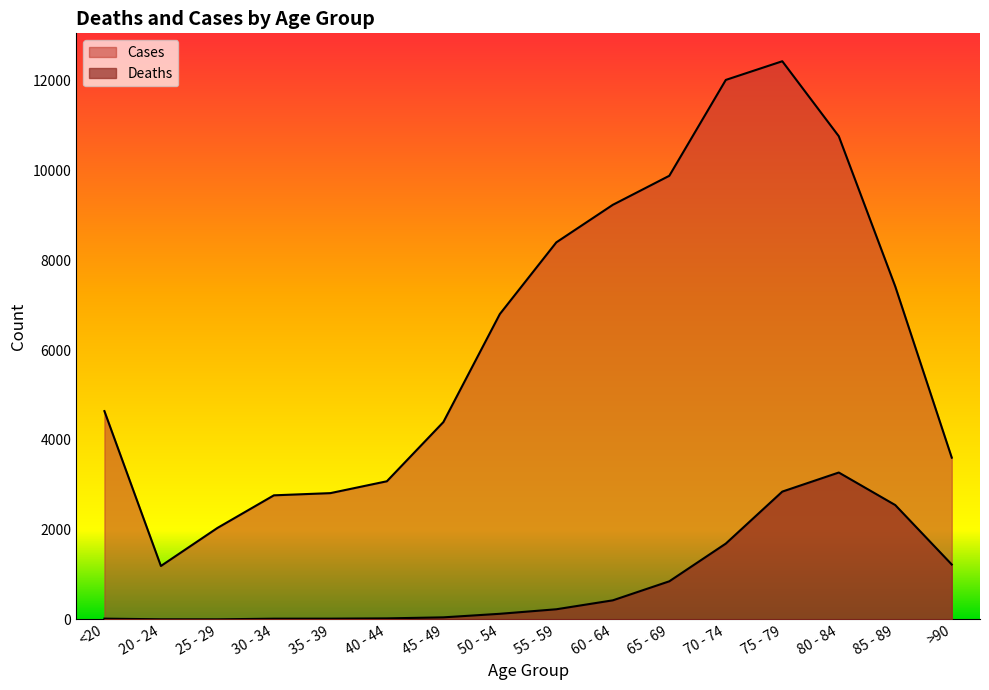

Count the number of data series in this chart.

2